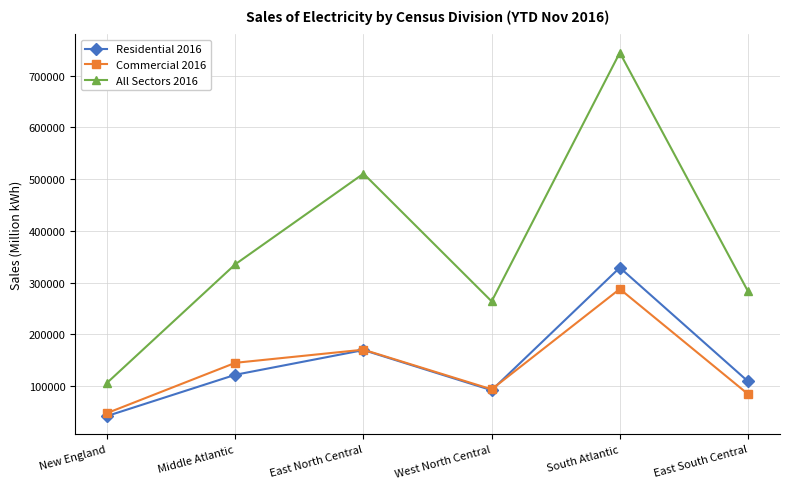

True or false: All Sectors 2016 has a value of 106719 at New England.

True